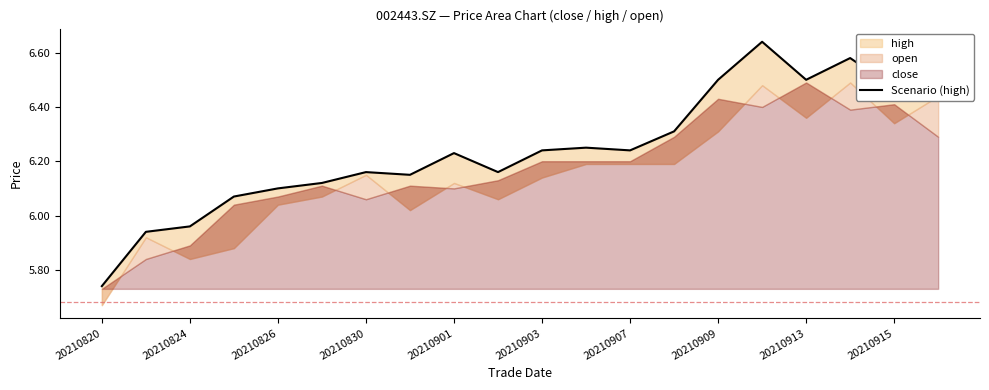

True or false: the data shows 6.5 at 19.

True